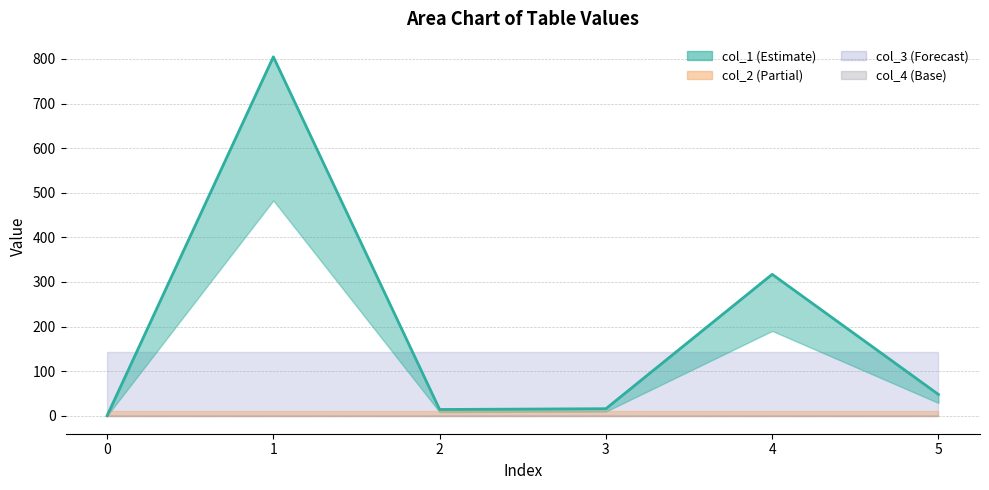

How many series are shown in this chart?

4